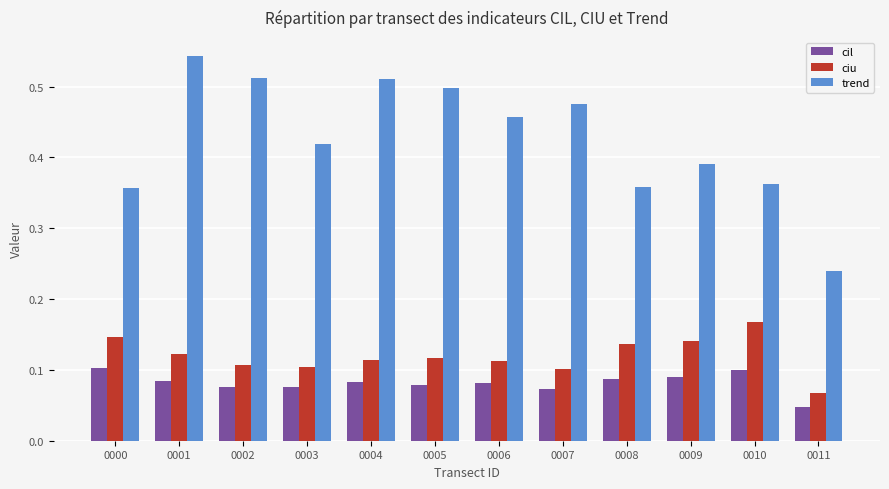

How many groups of bars are there?

12